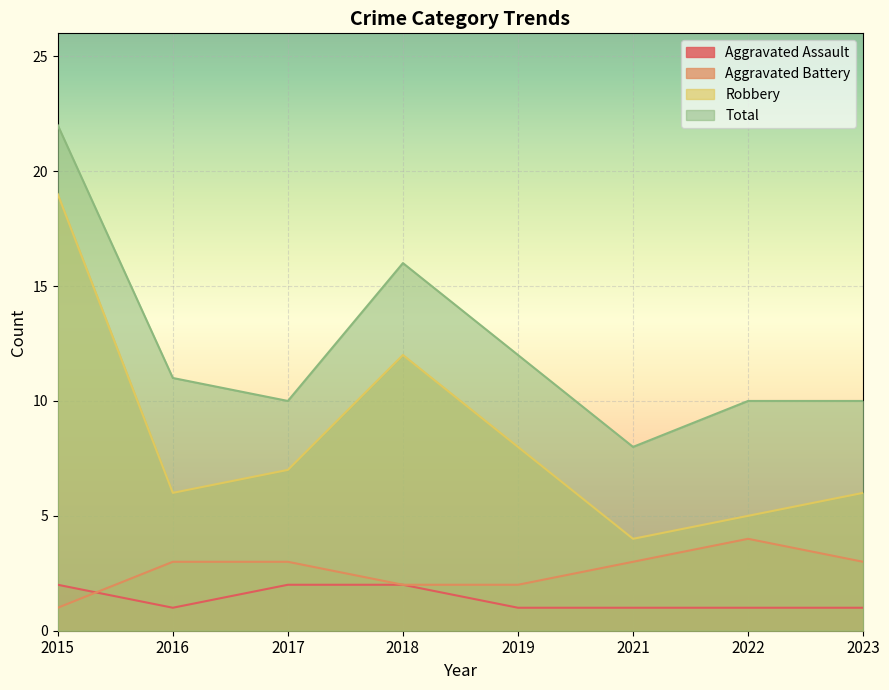

How many lines are shown in the chart?

4